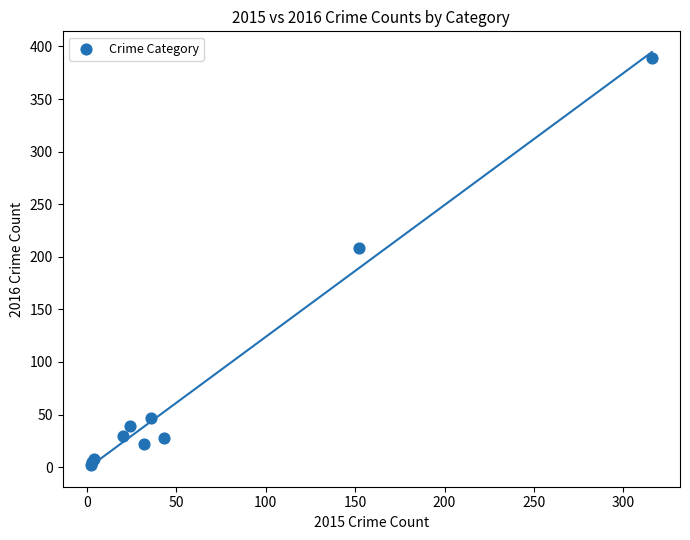

What Y value in the scatter plot is closest to 195?

208